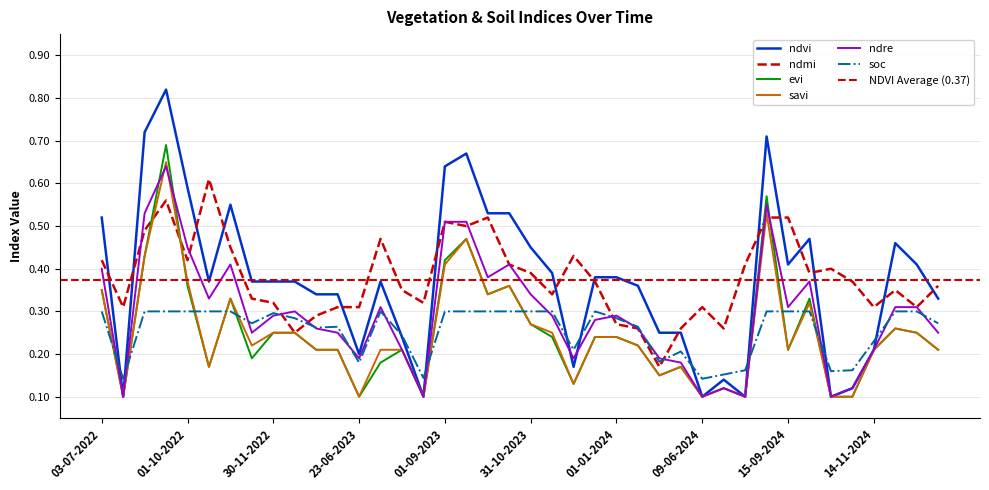

Reading left to right, transcribe all the data shown in this chart.

ndvi: 0.5	0.1	0.7	0.8	0.6	0.4	0.6	0.4	0.4	0.4	0.3	0.3	0.2	0.4	0.2	0.1	0.6	0.7	0.5	0.5	0.5	0.4	0.2	0.4	0.4	0.4	0.2	0.2	0.1	0.1	0.1	0.7	0.4	0.5	0.1	0.1	0.2	0.5	0.4	0.3
ndmi: 0.4	0.3	0.5	0.6	0.4	0.6	0.5	0.3	0.3	0.2	0.3	0.3	0.3	0.5	0.3	0.3	0.5	0.5	0.5	0.4	0.4	0.3	0.4	0.4	0.3	0.3	0.2	0.3	0.3	0.3	0.4	0.5	0.5	0.4	0.4	0.4	0.3	0.3	0.3	0.4
evi: 0.3	0.1	0.4	0.7	0.4	0.2	0.3	0.2	0.2	0.2	0.2	0.2	0.1	0.2	0.2	0.1	0.4	0.5	0.3	0.4	0.3	0.2	0.1	0.2	0.2	0.2	0.1	0.2	0.1	0.1	0.1	0.6	0.2	0.3	0.1	0.1	0.2	0.3	0.2	0.2
savi: 0.3	0.1	0.4	0.7	0.4	0.2	0.3	0.2	0.2	0.2	0.2	0.2	0.1	0.2	0.2	0.1	0.4	0.5	0.3	0.4	0.3	0.2	0.1	0.2	0.2	0.2	0.1	0.2	0.1	0.1	0.1	0.5	0.2	0.3	0.1	0.1	0.2	0.3	0.2	0.2
ndre: 0.4	0.1	0.5	0.6	0.5	0.3	0.4	0.2	0.3	0.3	0.3	0.2	0.2	0.3	0.2	0.1	0.5	0.5	0.4	0.4	0.3	0.3	0.2	0.3	0.3	0.3	0.2	0.2	0.1	0.1	0.1	0.6	0.3	0.4	0.1	0.1	0.2	0.3	0.3	0.2
soc: 0.3	0.1	0.3	0.3	0.3	0.3	0.3	0.3	0.3	0.3	0.3	0.3	0.2	0.3	0.2	0.1	0.3	0.3	0.3	0.3	0.3	0.3	0.2	0.3	0.3	0.3	0.2	0.2	0.1	0.2	0.2	0.3	0.3	0.3	0.2	0.2	0.2	0.3	0.3	0.3